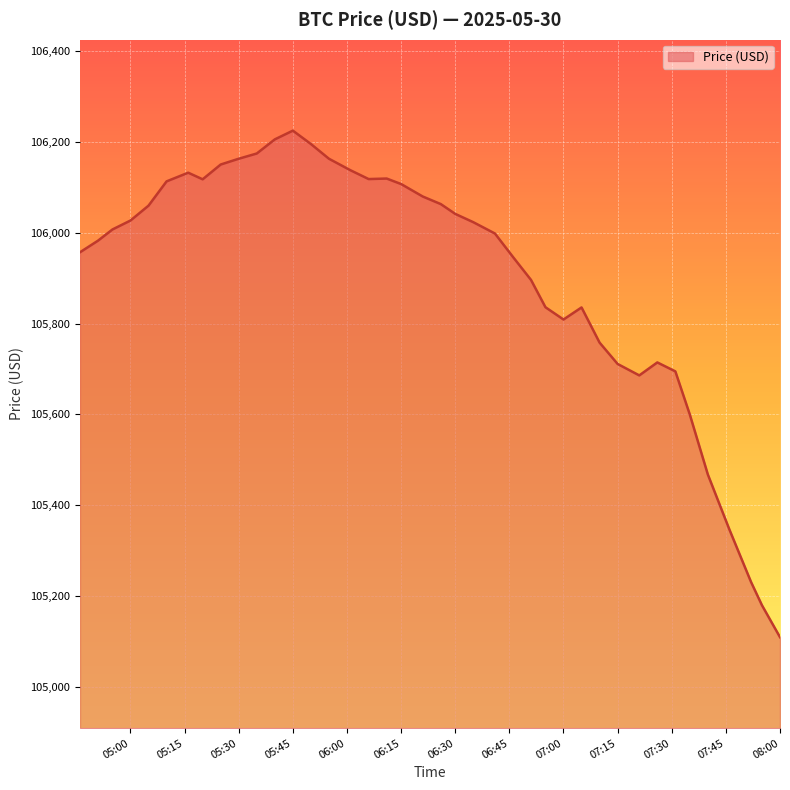

How many values are below 106022?

20